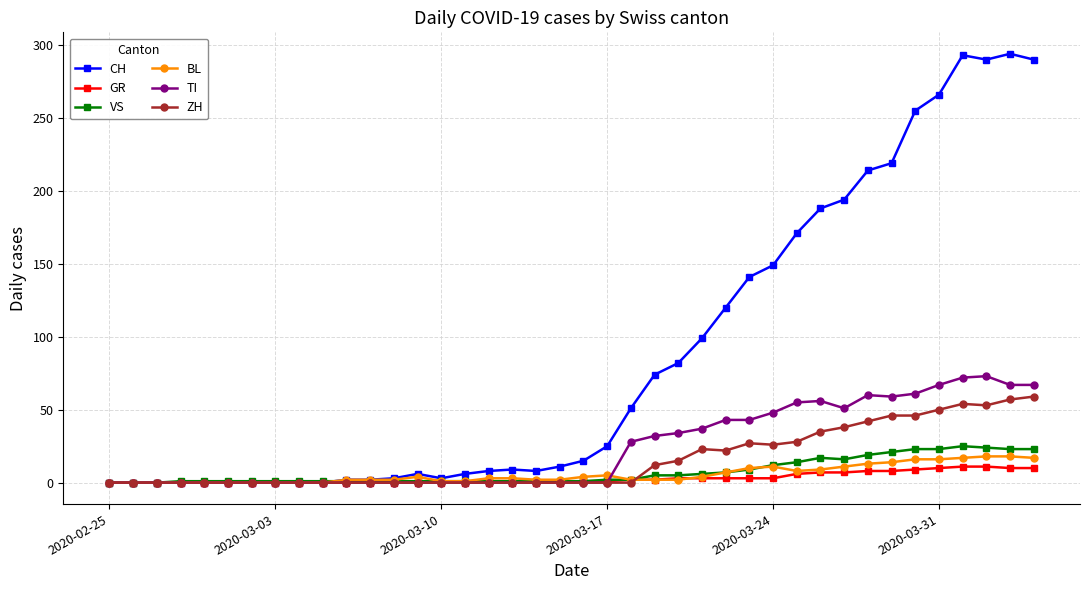

Which series has the largest range (max minus min)?

CH